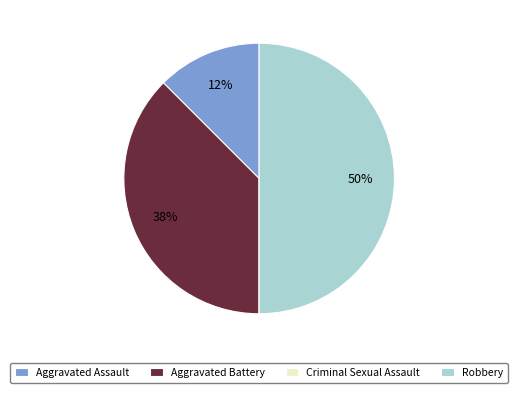

Which slice is the largest?

Robbery